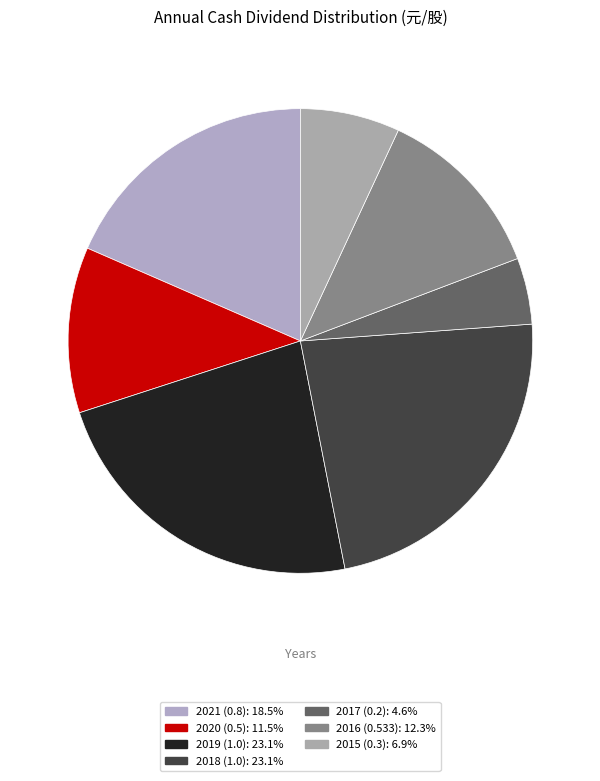

Which slice is the largest?

2019 (1.0)